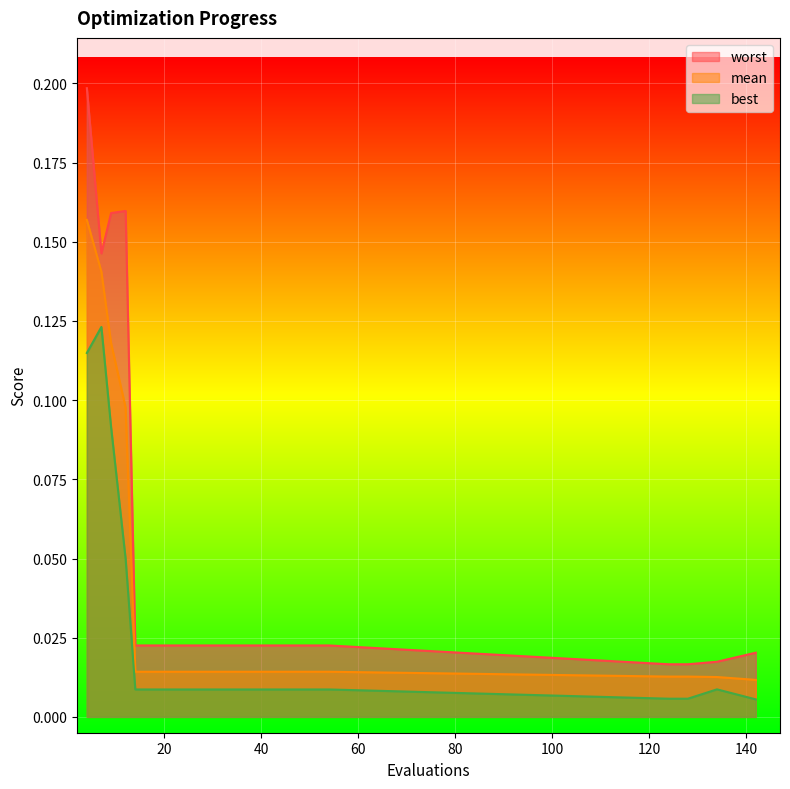

What value does the worst series have at 4?

0.2